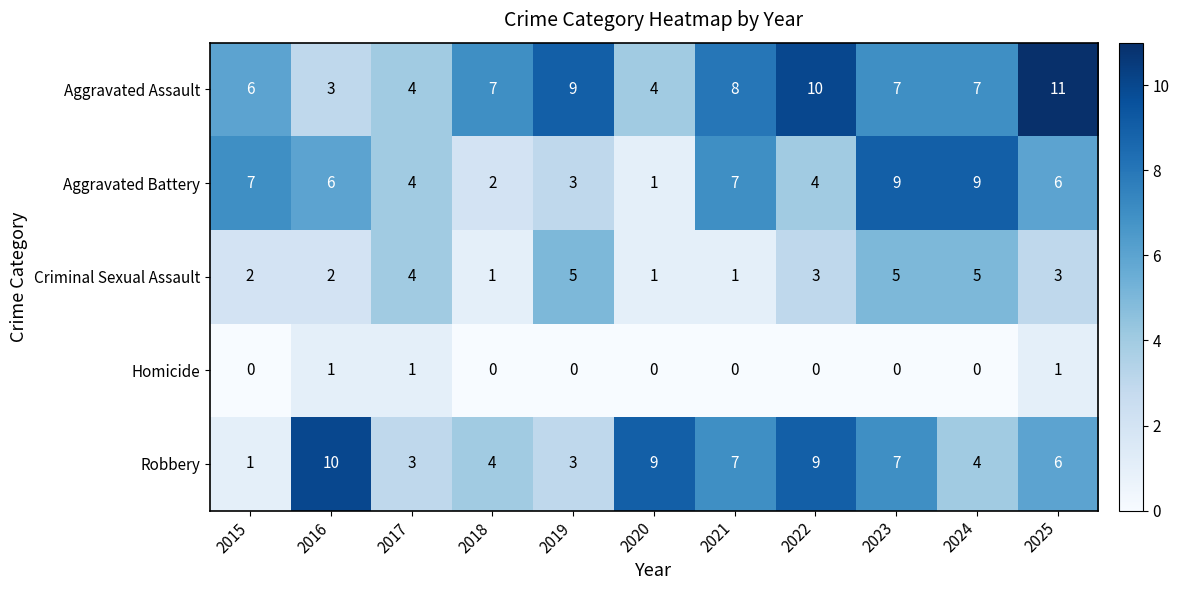

Is it true that Homicide equals 0 at 2021?

True